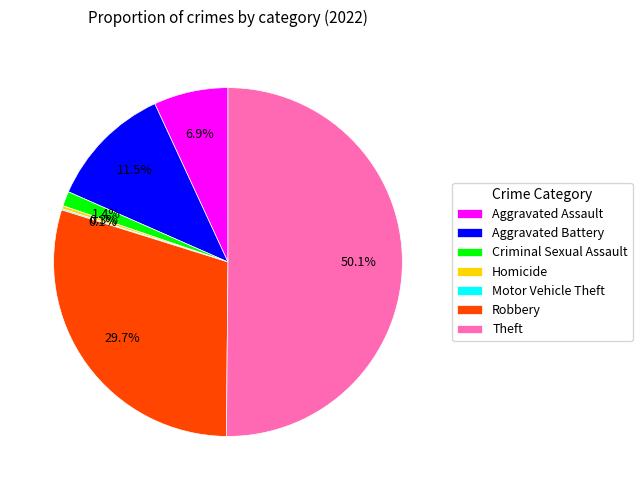

Which slice represents more than half of the pie?

Theft